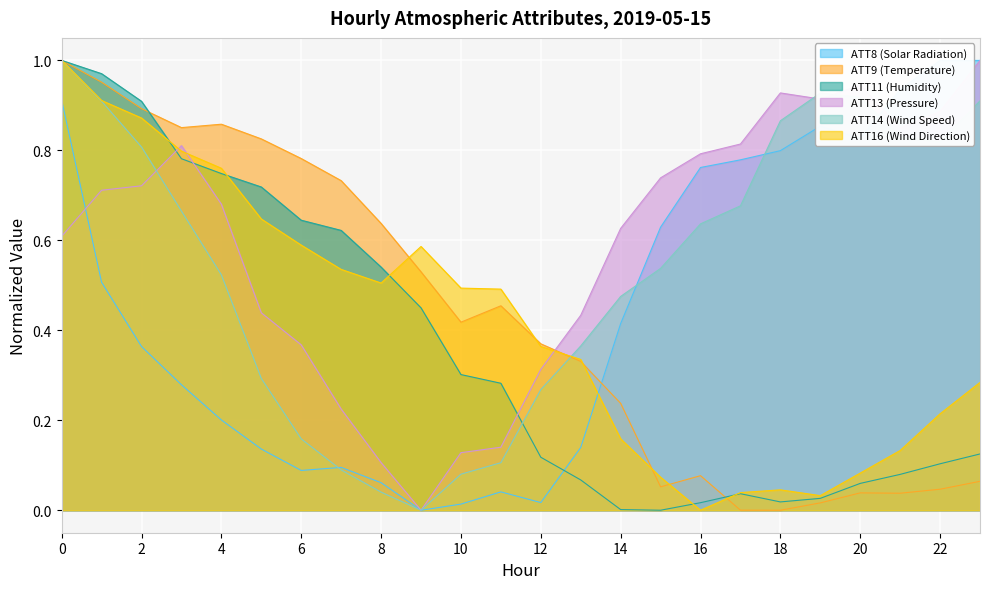

Reading left to right, what are all the values shown in this chart?

ATT8 (Solar Radiation): 0=0.9	1=0.5	2=0.4	3=0.3	4=0.2	5=0.1	6=0.1	7=0.1	8=0.1	9=0.0	10=0.0	11=0.0	12=0.0	13=0.1	14=0.4	15=0.6	16=0.8	17=0.8	18=0.8	19=0.9	20=0.8	21=0.9	22=1.0	23=1.0
ATT9 (Temperature): 0=1.0	1=1.0	2=0.9	3=0.9	4=0.9	5=0.8	6=0.8	7=0.7	8=0.6	9=0.5	10=0.4	11=0.5	12=0.4	13=0.3	14=0.2	15=0.1	16=0.1	17=0.0	18=0.0	19=0.0	20=0.0	21=0.0	22=0.0	23=0.1
ATT11 (Humidity): 0=1.0	1=1.0	2=0.9	3=0.8	4=0.7	5=0.7	6=0.6	7=0.6	8=0.5	9=0.4	10=0.3	11=0.3	12=0.1	13=0.1	14=0.0	15=0.0	16=0.0	17=0.0	18=0.0	19=0.0	20=0.1	21=0.1	22=0.1	23=0.1
ATT13 (Pressure): 0=0.6	1=0.7	2=0.7	3=0.8	4=0.7	5=0.4	6=0.4	7=0.2	8=0.1	9=0.0	10=0.1	11=0.1	12=0.3	13=0.4	14=0.6	15=0.7	16=0.8	17=0.8	18=0.9	19=0.9	20=0.9	21=0.8	22=0.9	23=1.0
ATT14 (Wind Speed): 0=1.0	1=0.9	2=0.8	3=0.7	4=0.5	5=0.3	6=0.2	7=0.1	8=0.0	9=0.0	10=0.1	11=0.1	12=0.3	13=0.4	14=0.5	15=0.5	16=0.6	17=0.7	18=0.9	19=0.9	20=0.9	21=0.8	22=0.8	23=0.9
ATT16 (Wind Direction): 0=1.0	1=0.9	2=0.9	3=0.8	4=0.8	5=0.6	6=0.6	7=0.5	8=0.5	9=0.6	10=0.5	11=0.5	12=0.4	13=0.3	14=0.2	15=0.1	16=0.0	17=0.0	18=0.0	19=0.0	20=0.1	21=0.1	22=0.2	23=0.3